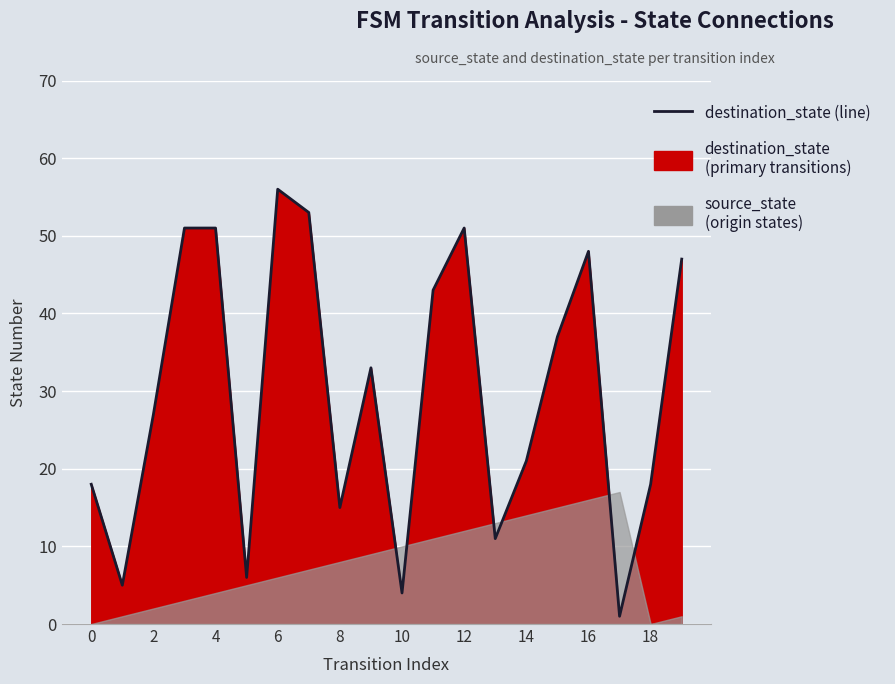

What is the label of the 14th point from the left?

13